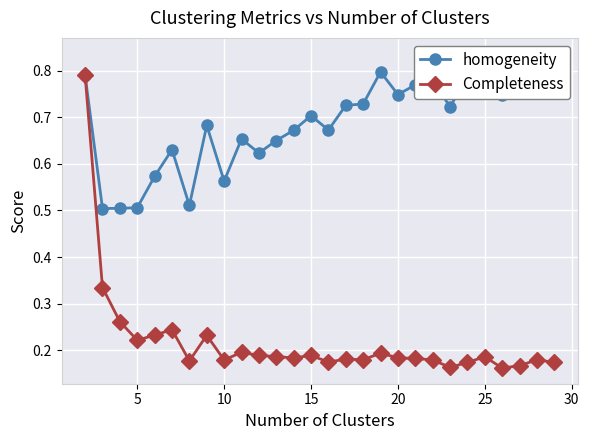

Does the chart display data point markers on the line(s)?

Yes